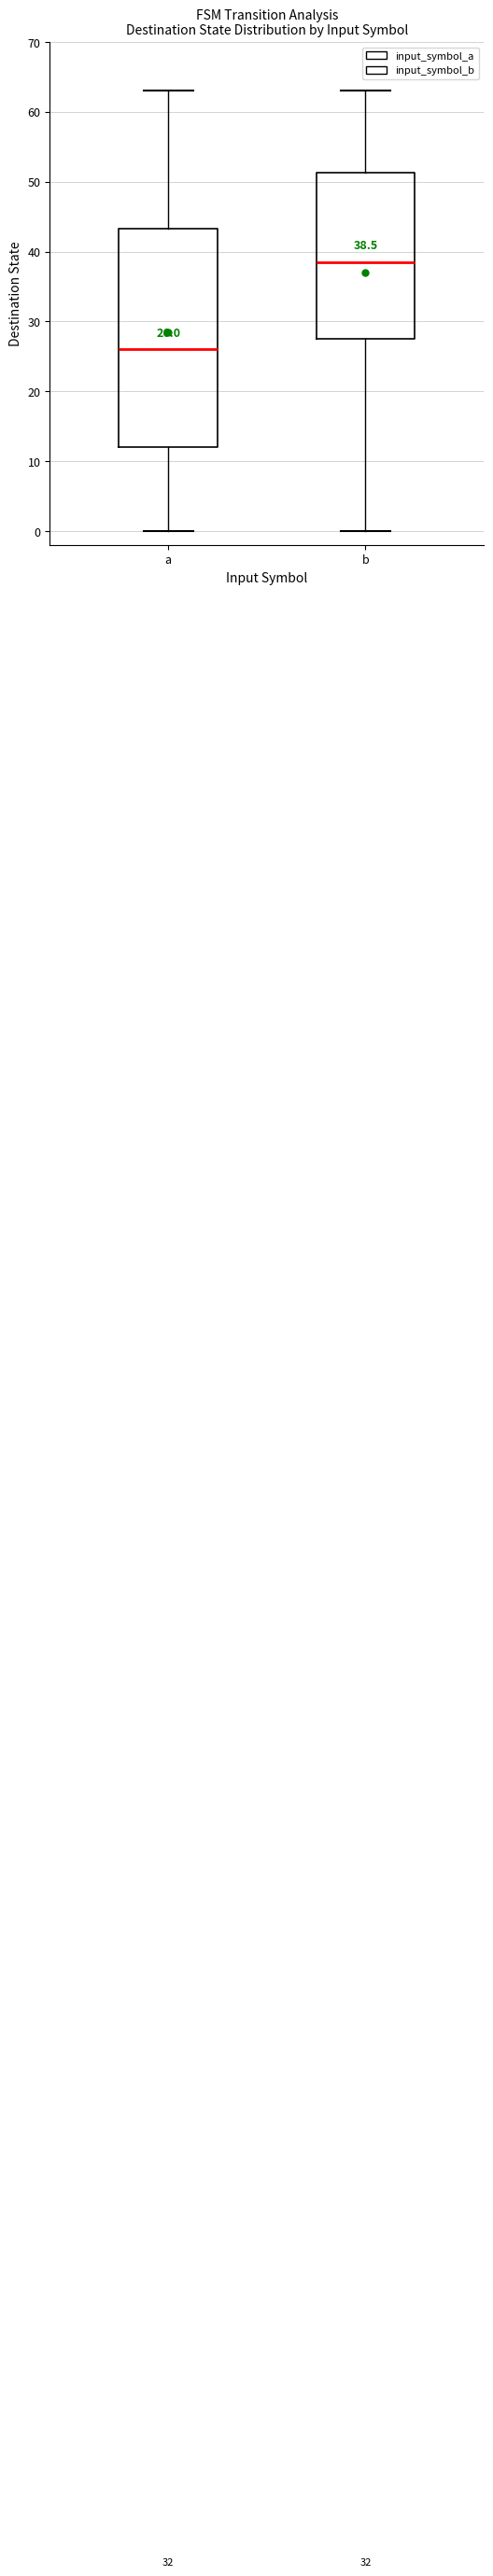

Comparing the boxes themselves (not the whiskers), which one is the tallest?

a